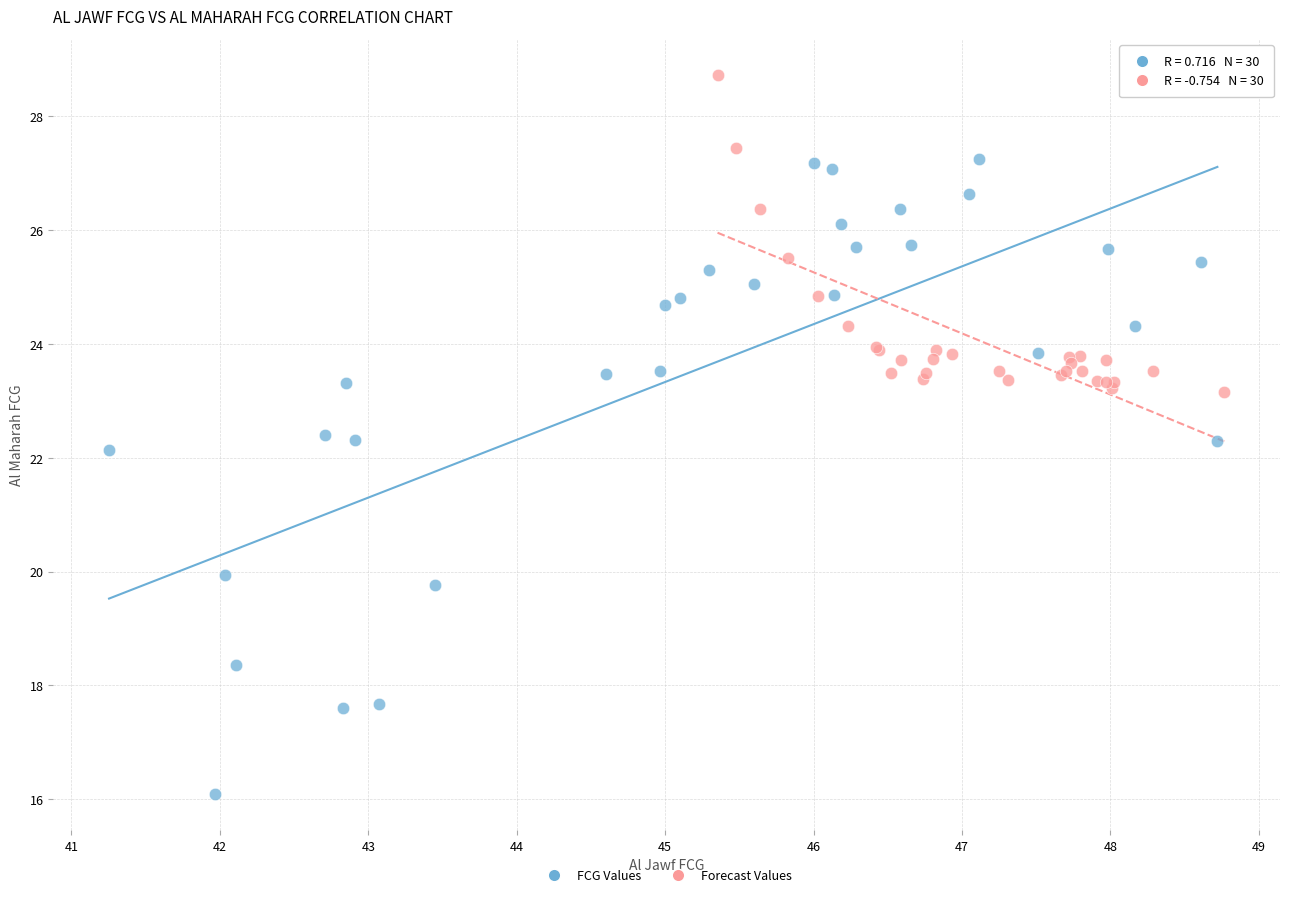

Which series reaches the maximum Y coordinate?

Forecast Values